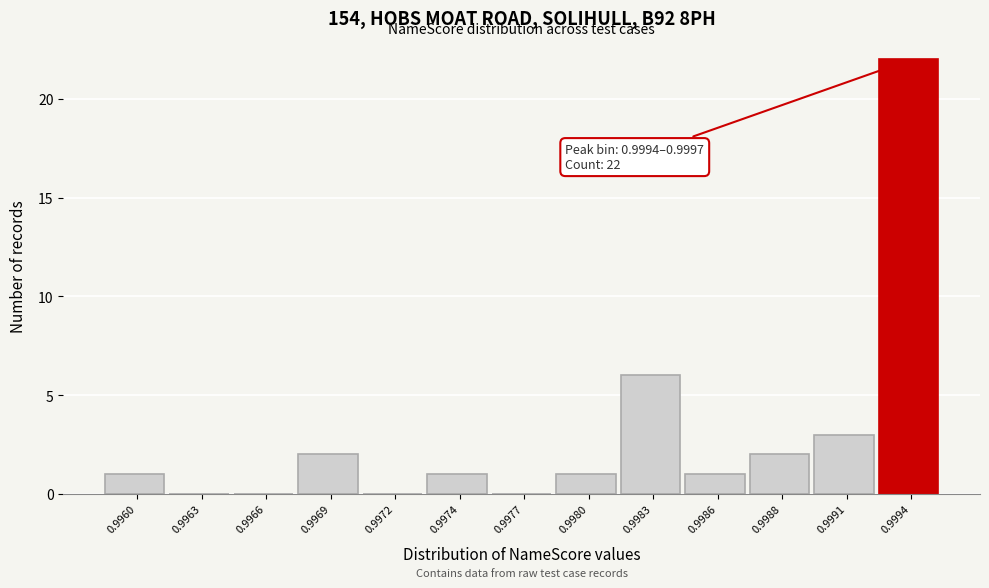

Reading left to right, transcribe all the data shown in this chart.

0.9960=1	0.9963=0	0.9966=0	0.9969=2	0.9972=0	0.9974=1	0.9977=0	0.9980=1	0.9983=6	0.9986=1	0.9988=2	0.9991=3	0.9994=22